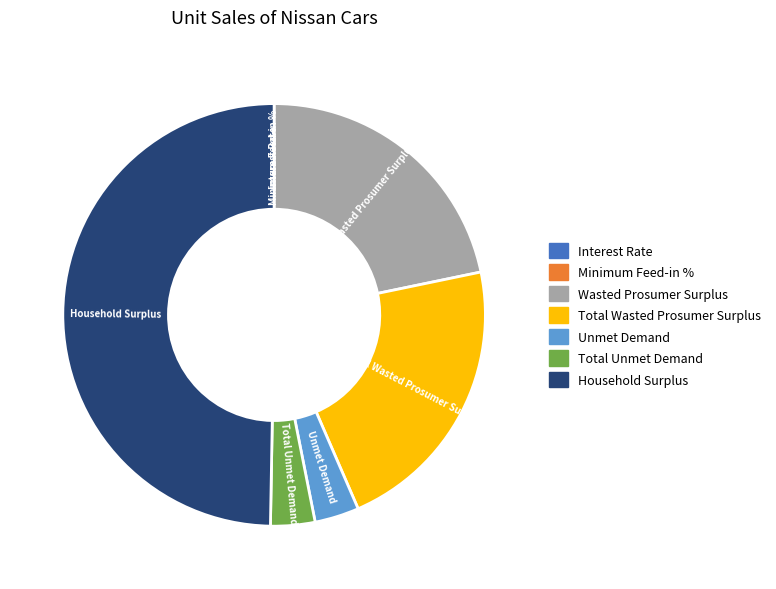

Which category has the biggest portion of the pie?

Household Surplus